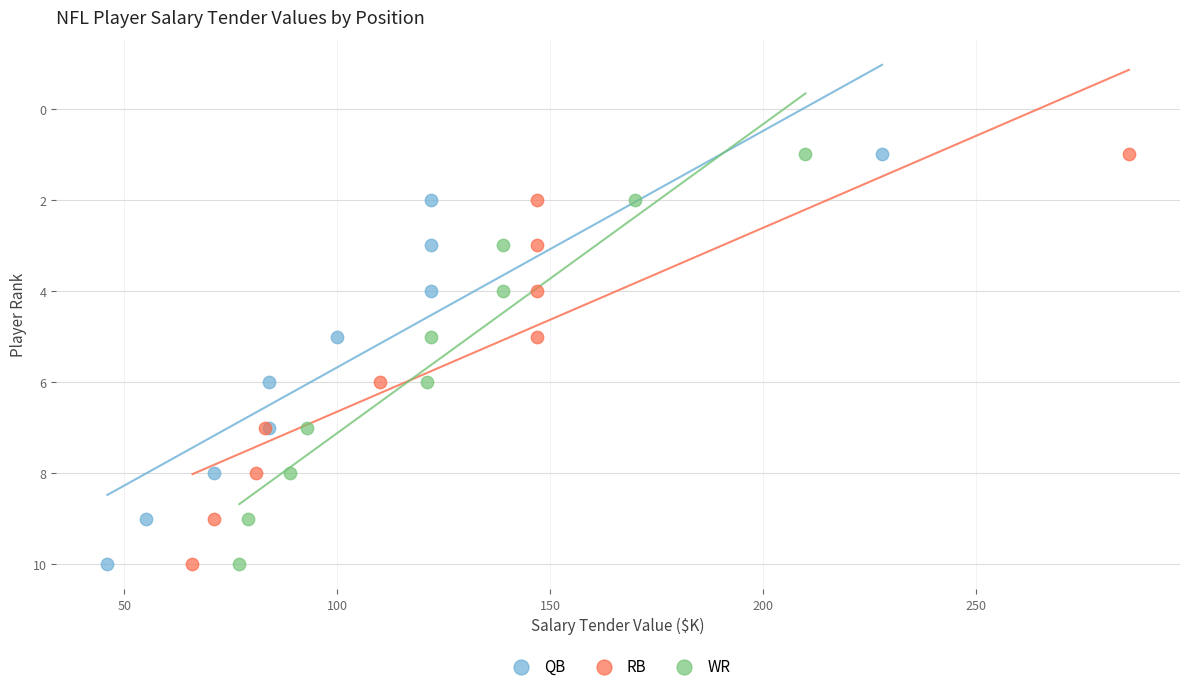

What are all the series names shown in the legend?

QB, RB, WR